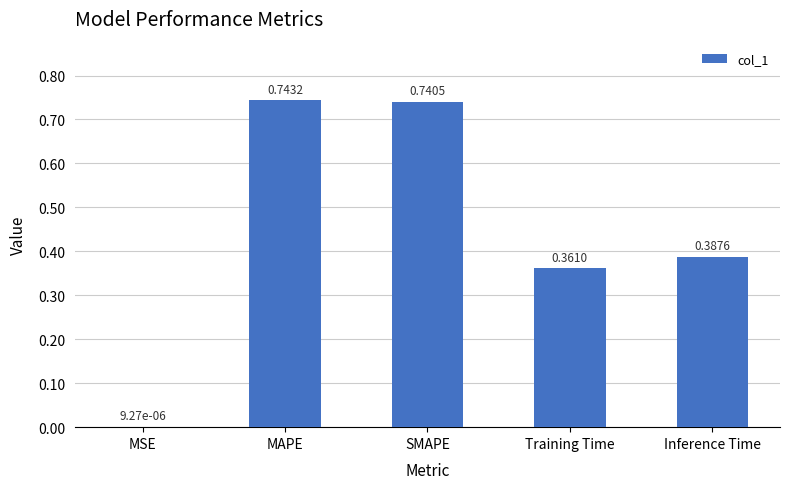

What is the sum of all values?

2.2